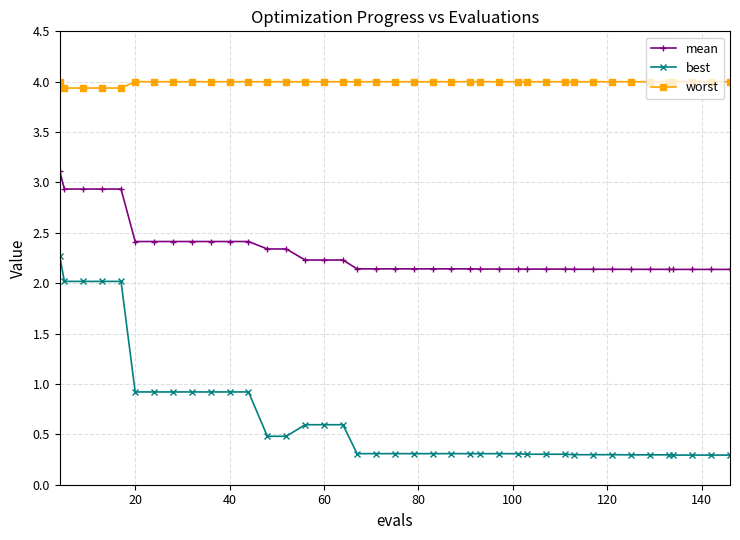

What is the sum of all best values?

26.5